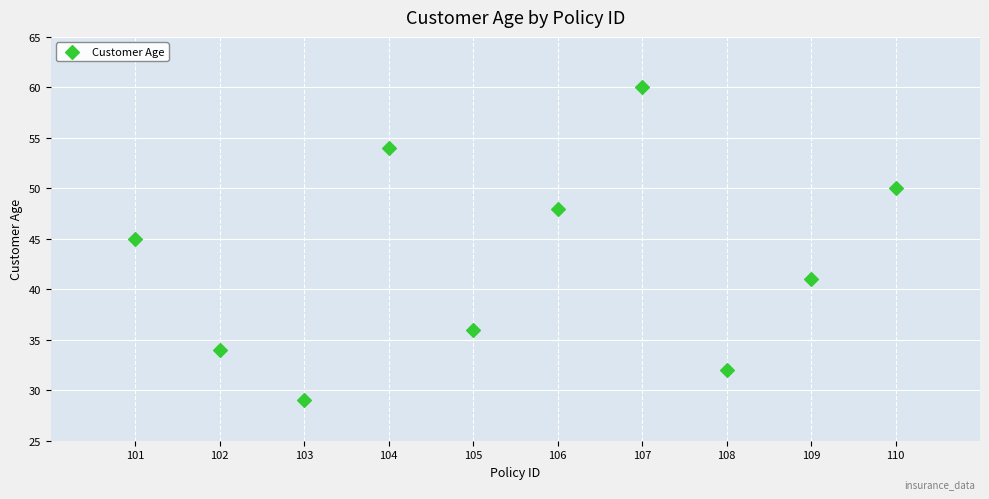

What Y value in the scatter plot is closest to 44?

45